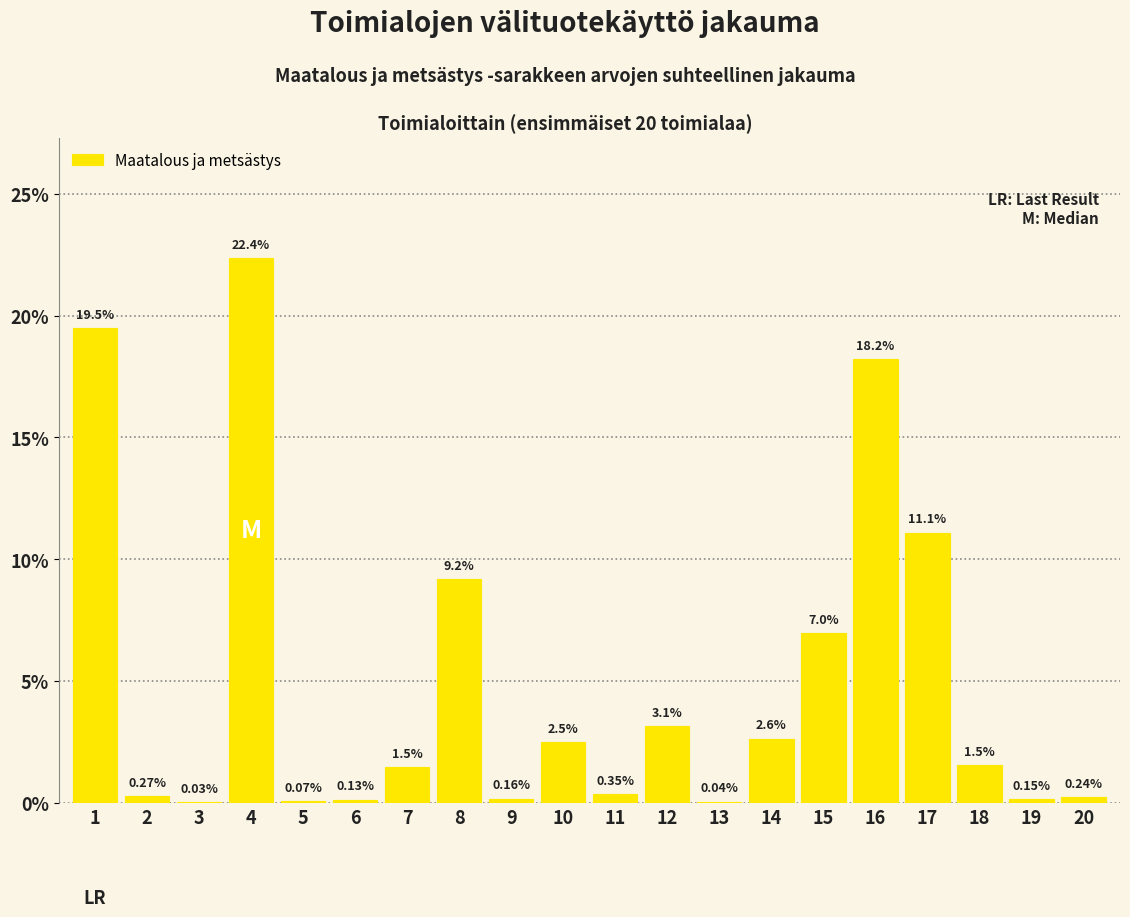

What is the change in value from 2 to 15?

+6.7